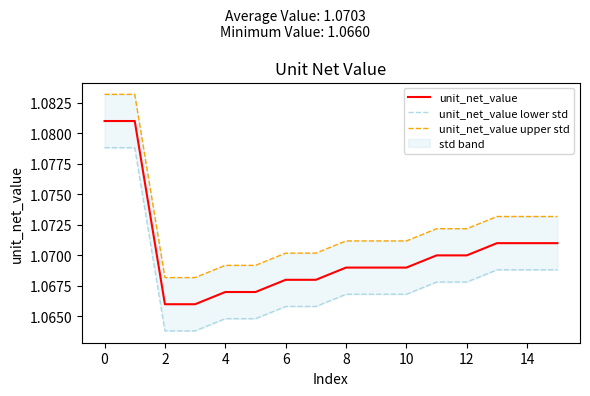

Reading left to right, list all the values displayed in this chart.

unit_net_value: 1.1	1.1	1.1	1.1	1.1	1.1	1.1	1.1	1.1	1.1	1.1	1.1	1.1	1.1	1.1	1.1
unit_net_value lower std: 1.1	1.1	1.1	1.1	1.1	1.1	1.1	1.1	1.1	1.1	1.1	1.1	1.1	1.1	1.1	1.1
unit_net_value upper std: 1.1	1.1	1.1	1.1	1.1	1.1	1.1	1.1	1.1	1.1	1.1	1.1	1.1	1.1	1.1	1.1